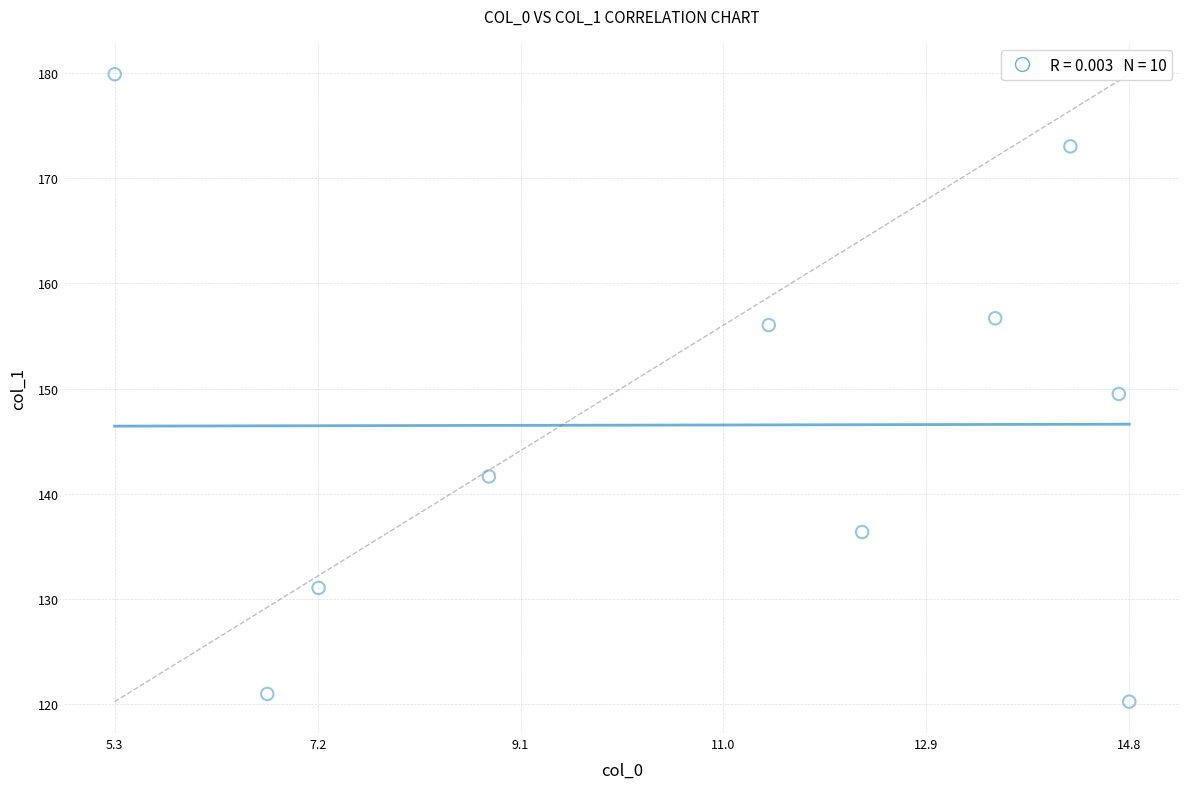

What is the range of X values (max minus min)?

9.5